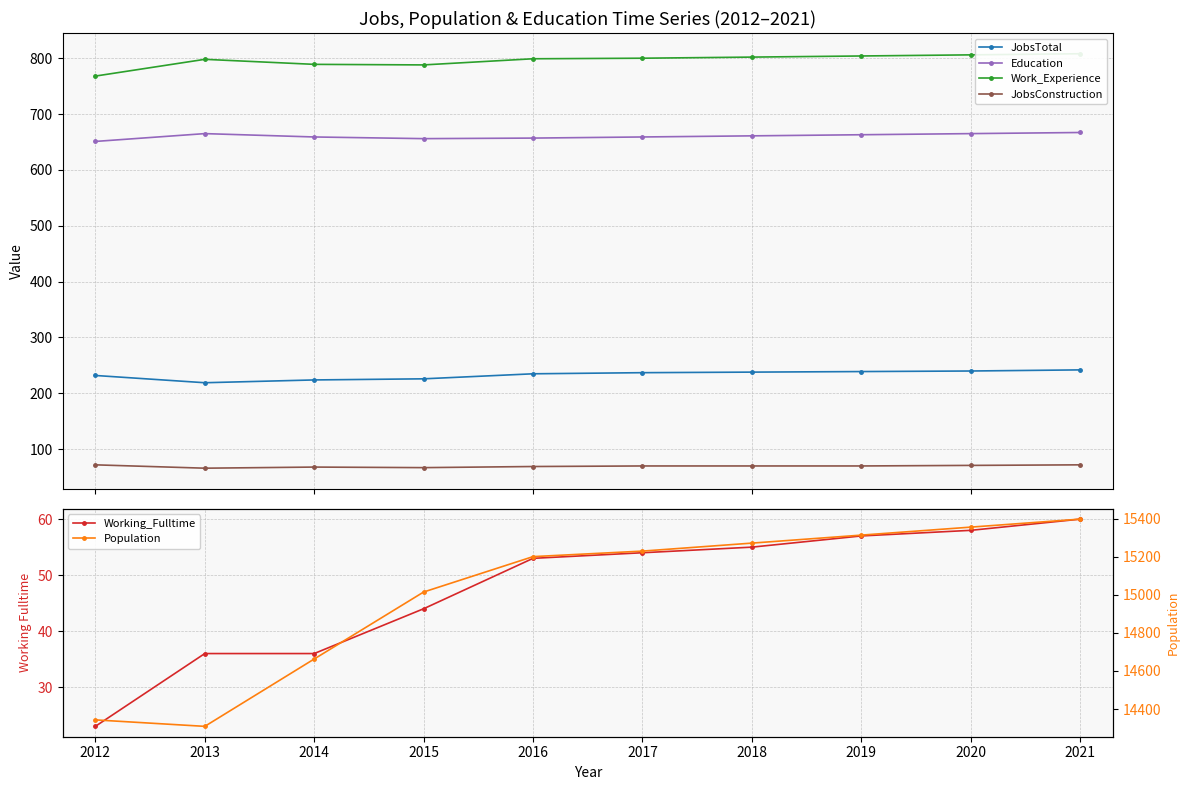

What are all the series names shown in the legend?

JobsTotal, Education, Work_Experience, JobsConstruction, Working_Fulltime, Population